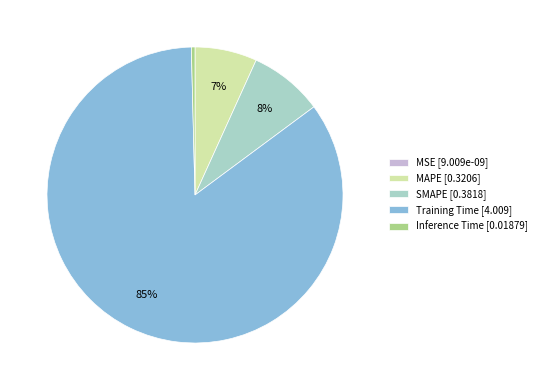

Does any single category account for the majority?

Yes